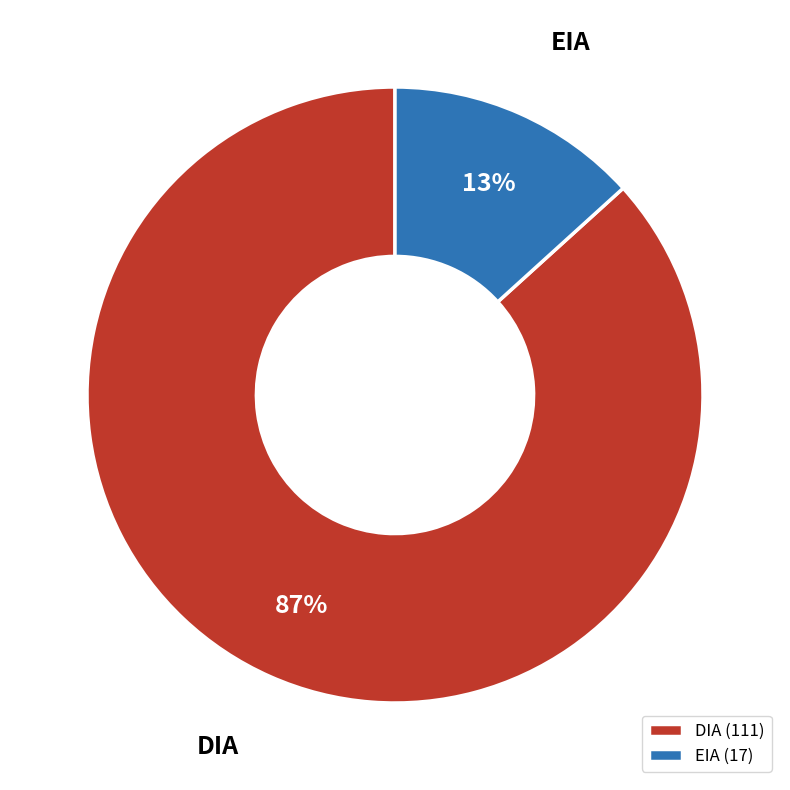

Is it true that EIA is 13% of the pie?

True